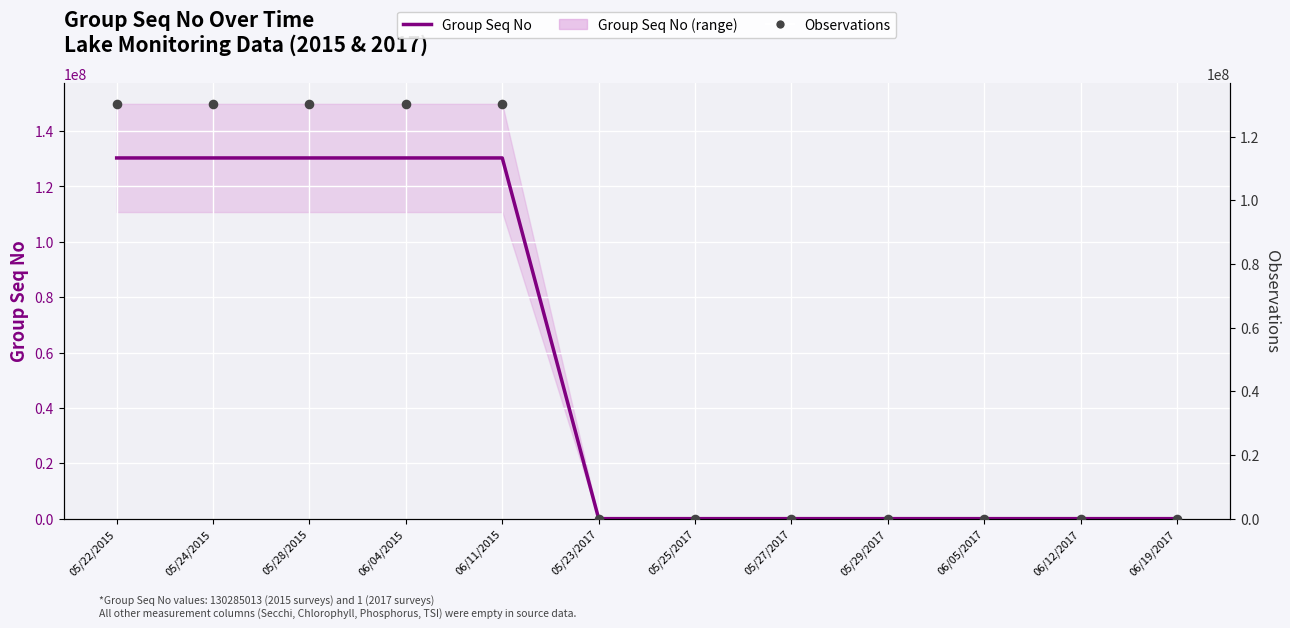

At how many categories does at least one series exceed 19490298?

5